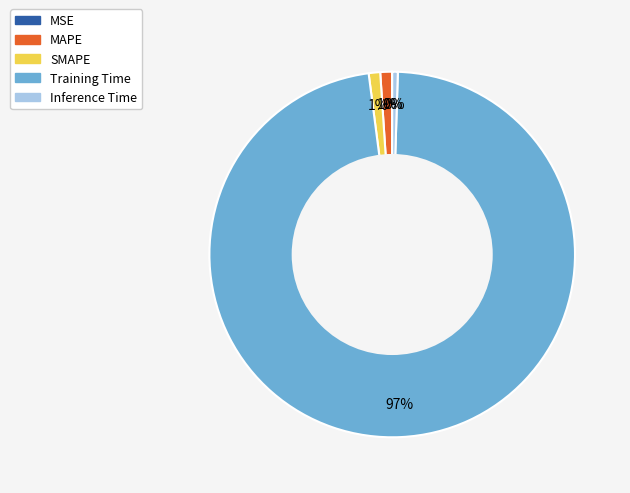

Which category has the biggest portion of the pie?

Training Time